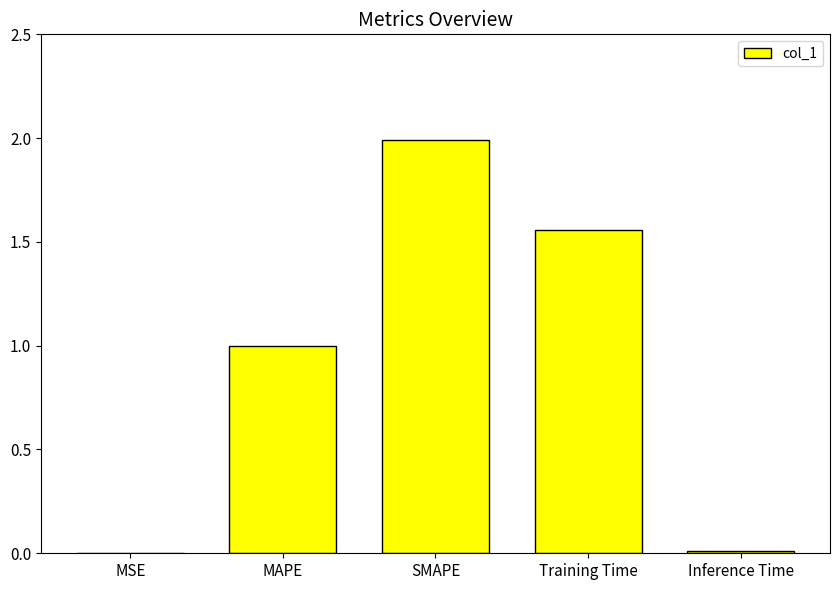

True or false: the data shows 0.0 at Inference Time.

True